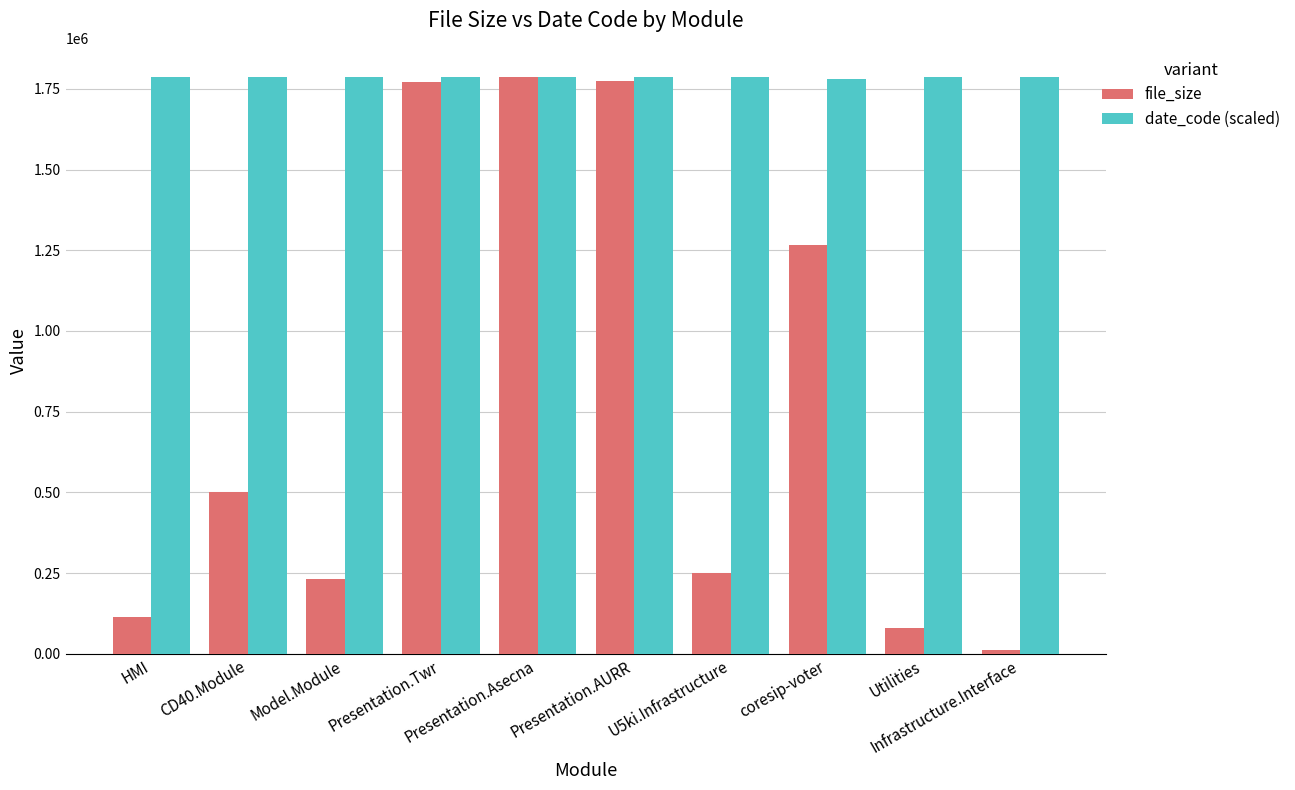

Which series has the largest total across all categories?

date_code (scaled)